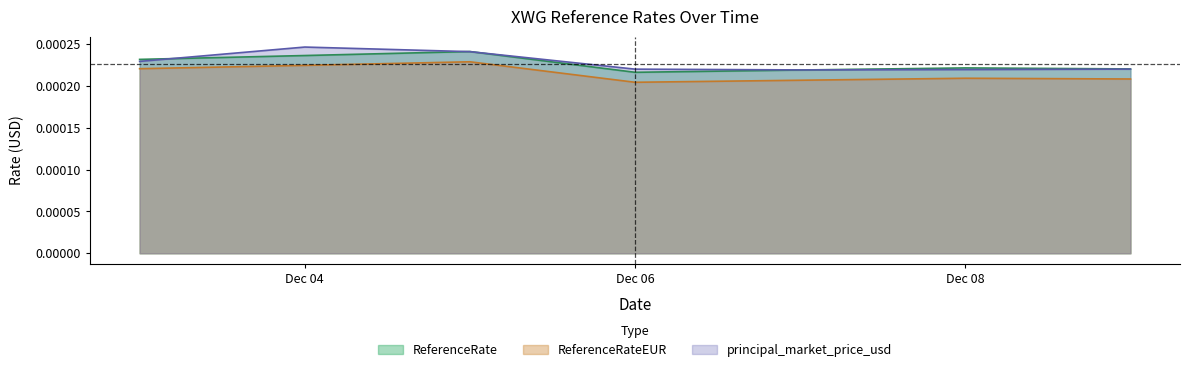

At how many categories does at least one series exceed 0?

7